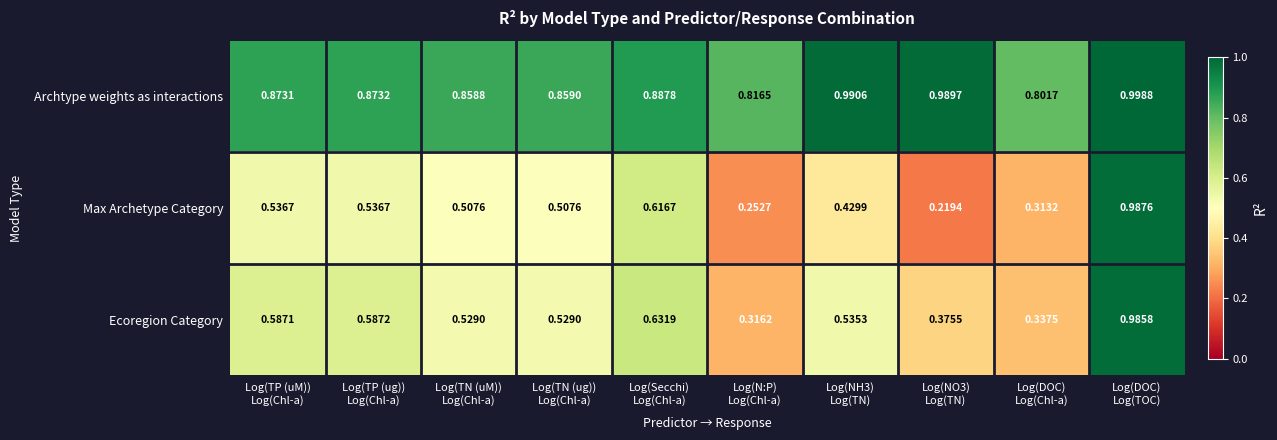

Which series has the largest total across all categories?

Archtype weights as interactions